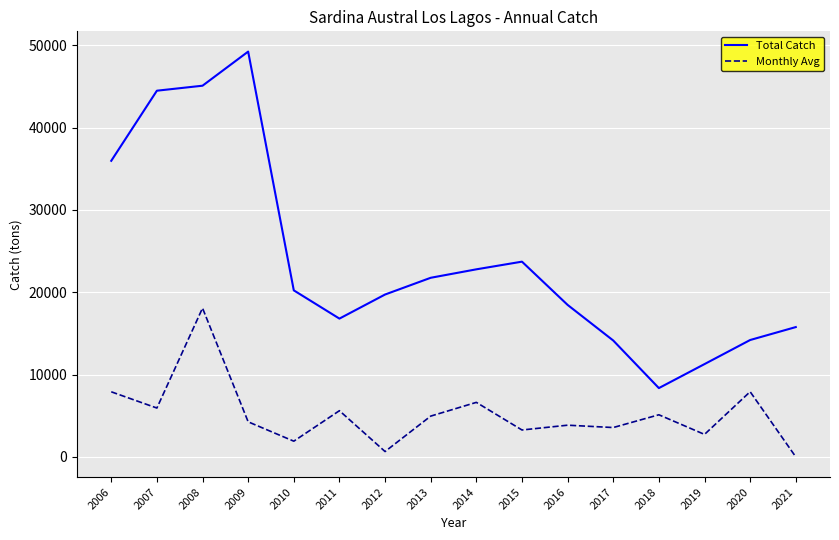

What is the difference between the highest and lowest values at 2006?

28055.0